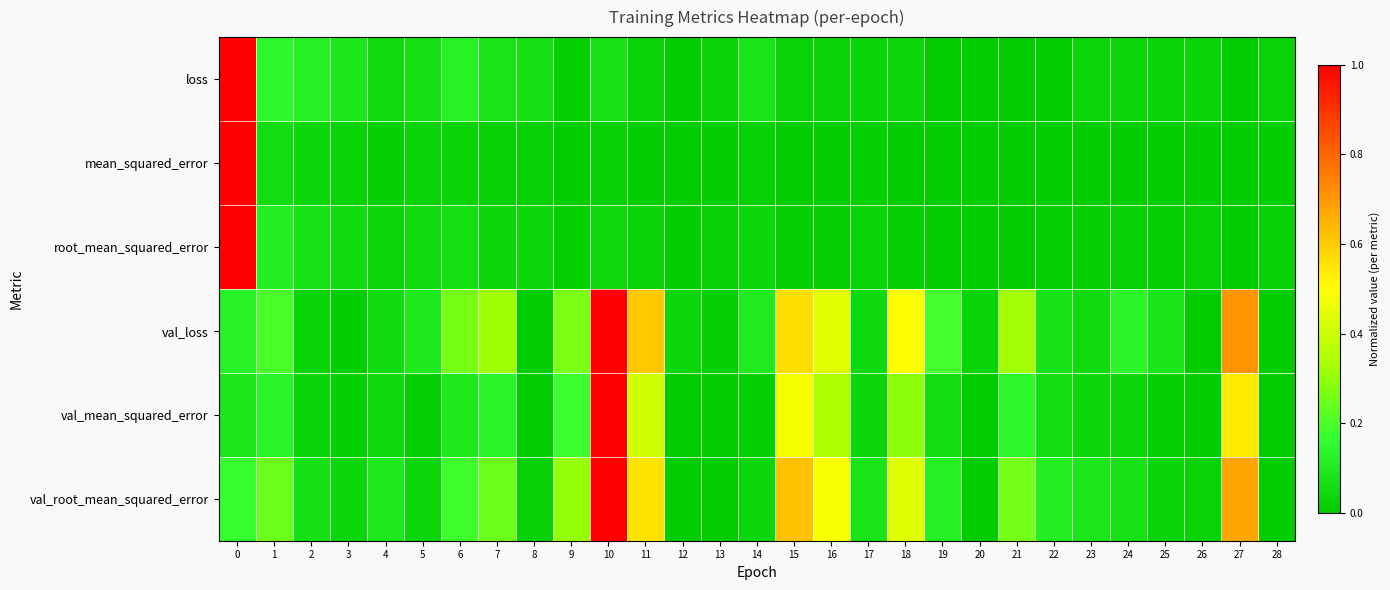

Reading right to left, what are all the values shown in this chart?

loss: 28=0.0	27=0.0	26=0.0	25=0.0	24=0.0	23=0.0	22=0.0	21=0.0	20=0.0	19=0.0	18=0.0	17=0.0	16=0.0	15=0.0	14=0.1	13=0.0	12=0.0	11=0.0	10=0.1	9=0.0	8=0.1	7=0.1	6=0.1	5=0.1	4=0.0	3=0.1	2=0.1	1=0.1	0=1.0
mean_squared_error: 28=0.0	27=0.0	26=0.0	25=0.0	24=0.0	23=0.0	22=0.0	21=0.0	20=0.0	19=0.0	18=0.0	17=0.0	16=0.0	15=0.0	14=0.0	13=0.0	12=0.0	11=0.0	10=0.0	9=0.0	8=0.0	7=0.0	6=0.0	5=0.0	4=0.0	3=0.0	2=0.0	1=0.1	0=1.0
root_mean_squared_error: 28=0.0	27=0.0	26=0.0	25=0.0	24=0.0	23=0.0	22=0.0	21=0.0	20=0.0	19=0.0	18=0.0	17=0.0	16=0.0	15=0.0	14=0.0	13=0.0	12=0.0	11=0.0	10=0.0	9=0.0	8=0.0	7=0.0	6=0.1	5=0.1	4=0.0	3=0.1	2=0.1	1=0.1	0=1.0
val_loss: 28=0.0	27=0.7	26=0.0	25=0.1	24=0.1	23=0.0	22=0.1	21=0.3	20=0.0	19=0.2	18=0.5	17=0.0	16=0.4	15=0.6	14=0.1	13=0.0	12=0.0	11=0.6	10=1.0	9=0.3	8=0.0	7=0.3	6=0.3	5=0.1	4=0.1	3=0.0	2=0.0	1=0.2	0=0.1
val_mean_squared_error: 28=0.0	27=0.5	26=0.0	25=0.0	24=0.0	23=0.0	22=0.1	21=0.1	20=0.0	19=0.1	18=0.3	17=0.0	16=0.3	15=0.5	14=0.0	13=0.0	12=0.0	11=0.4	10=1.0	9=0.2	8=0.0	7=0.1	6=0.1	5=0.0	4=0.0	3=0.0	2=0.0	1=0.1	0=0.1
val_root_mean_squared_error: 28=0.0	27=0.7	26=0.0	25=0.0	24=0.1	23=0.1	22=0.1	21=0.3	20=0.0	19=0.1	18=0.4	17=0.1	16=0.5	15=0.6	14=0.0	13=0.0	12=0.0	11=0.6	10=1.0	9=0.3	8=0.0	7=0.2	6=0.2	5=0.0	4=0.1	3=0.0	2=0.1	1=0.2	0=0.2